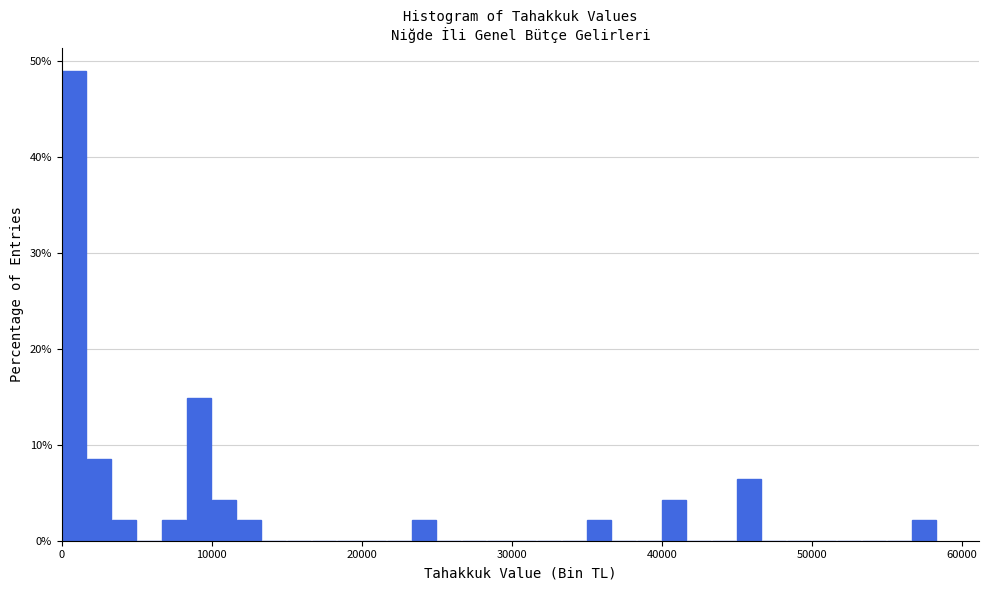

Read against the x-axis, roughly where is the centre of the tallest bar?

1000